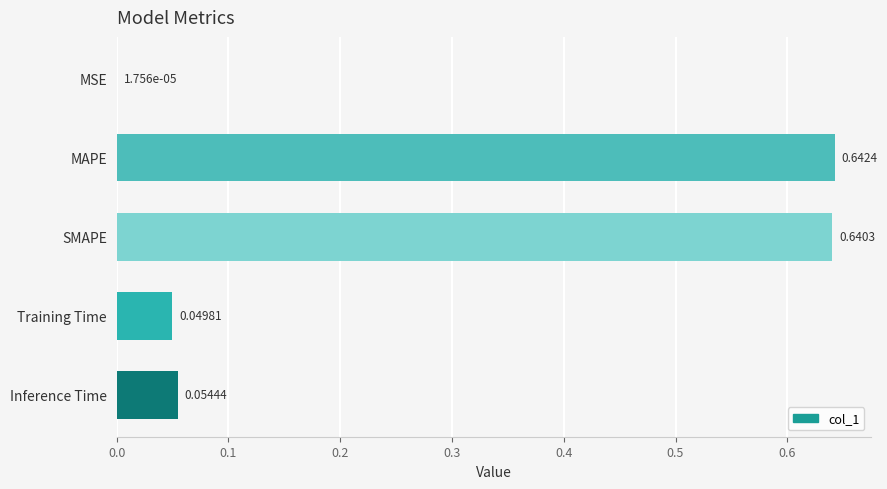

At which label is the value closest to 0?

MSE